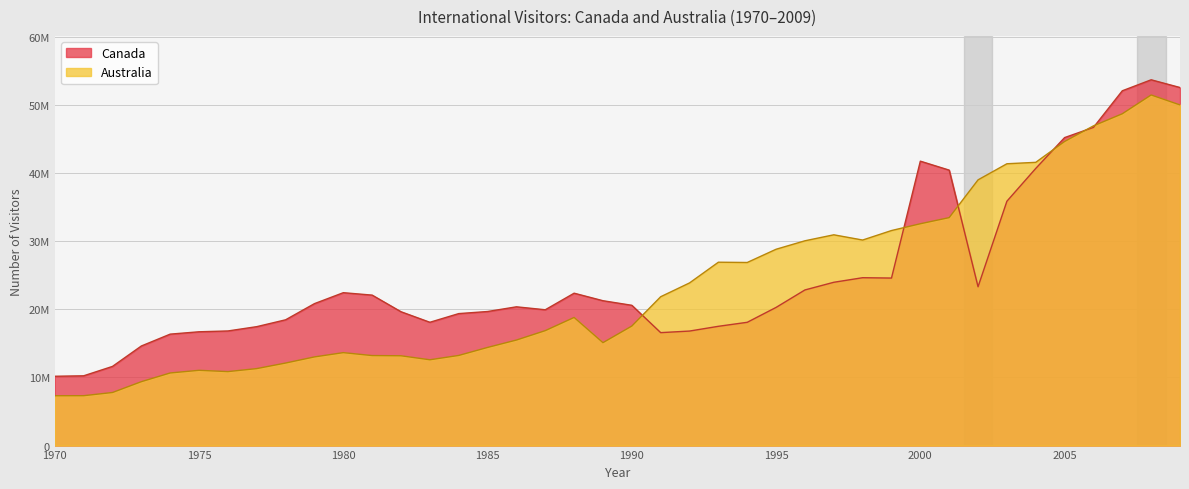

True or false: Australia has more than 0 points higher than both neighbors.

True